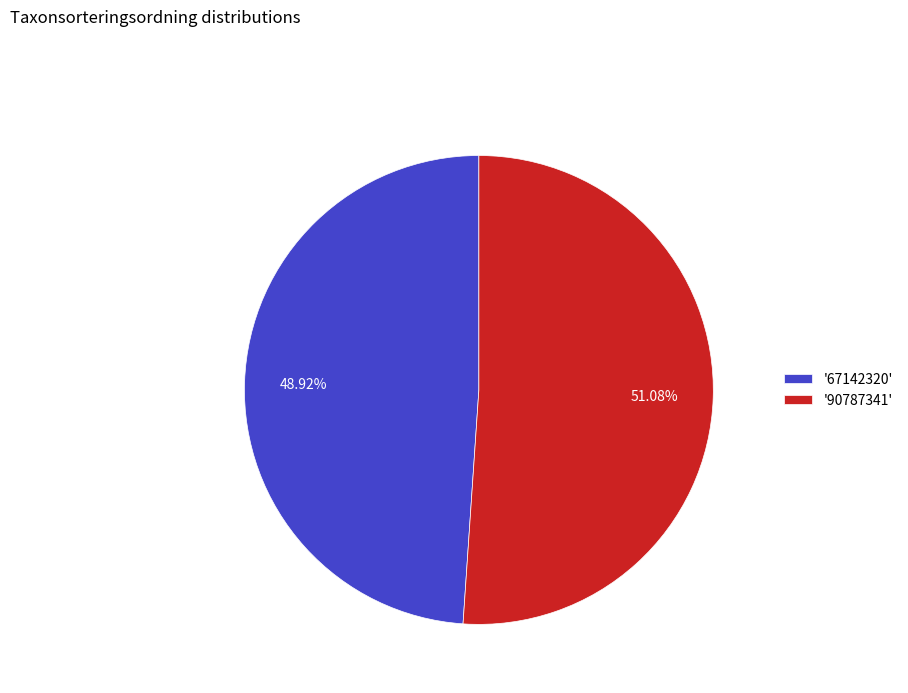

What is the smallest slice in the pie chart?

'67142320'